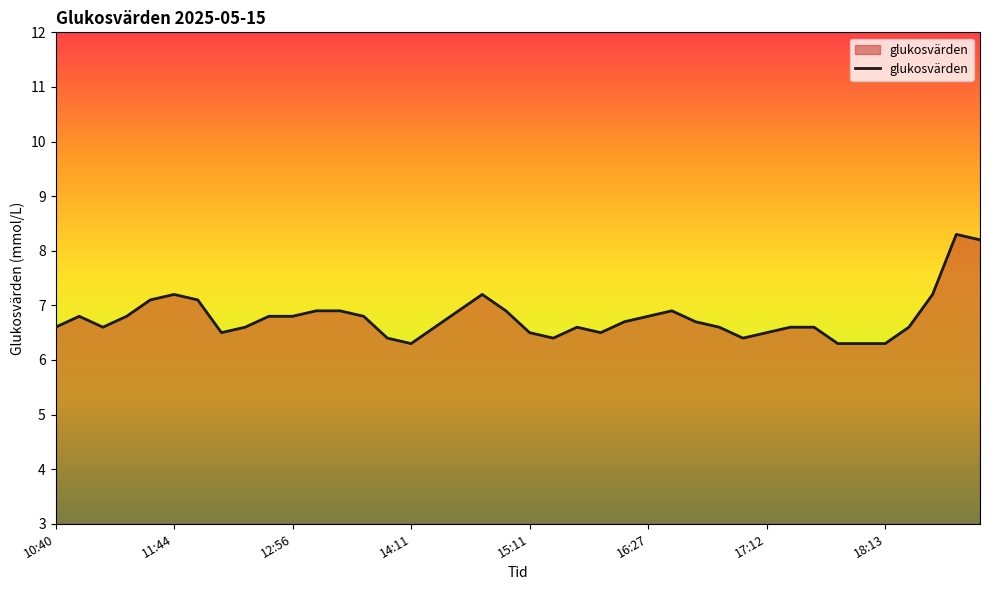

What is the sum of all values?

270.8